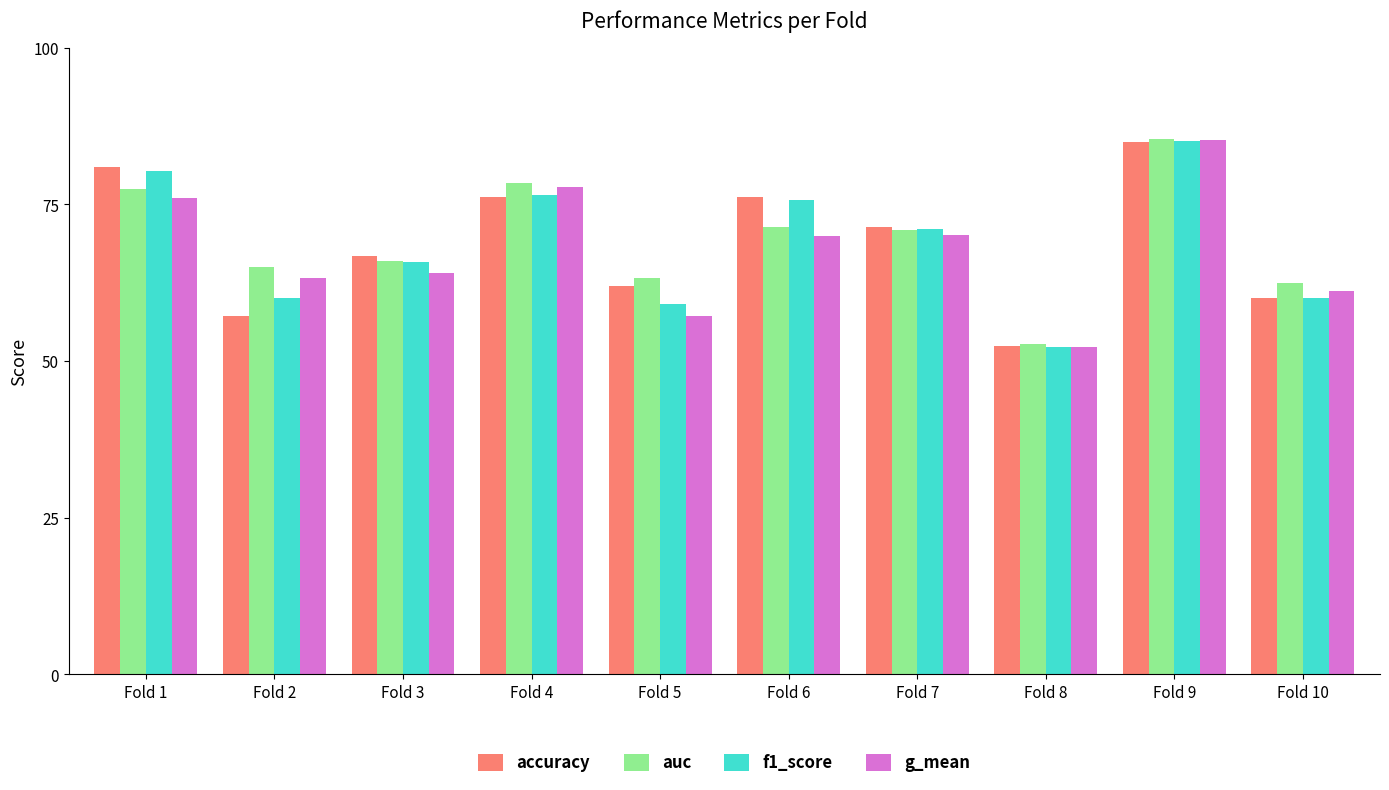

Reading left to right, transcribe all the data shown in this chart.

accuracy: 0.8	0.6	0.7	0.8	0.6	0.8	0.7	0.5	0.8	0.6
auc: 0.8	0.7	0.7	0.8	0.6	0.7	0.7	0.5	0.9	0.6
f1_score: 0.8	0.6	0.7	0.8	0.6	0.8	0.7	0.5	0.9	0.6
g_mean: 0.8	0.6	0.6	0.8	0.6	0.7	0.7	0.5	0.9	0.6